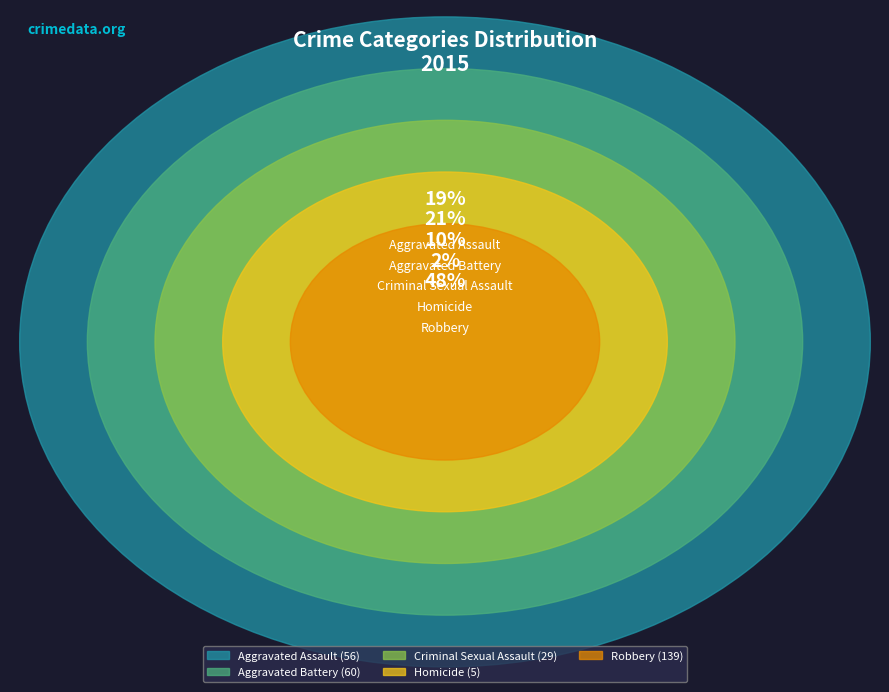

To the nearest percent, what portion does Homicide represent?

2%